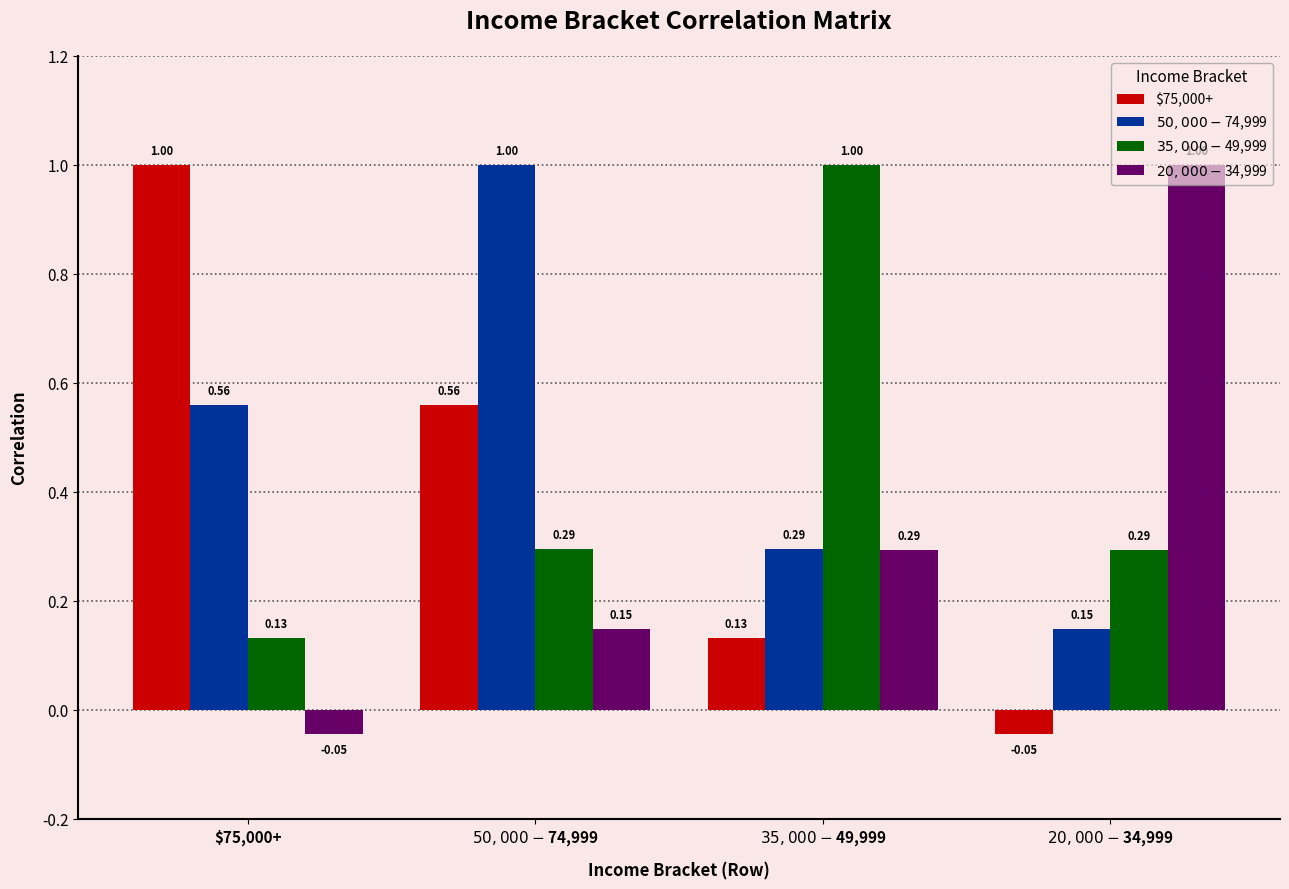

What value does the $35,000-$49,999 series have at $75,000+?

0.1